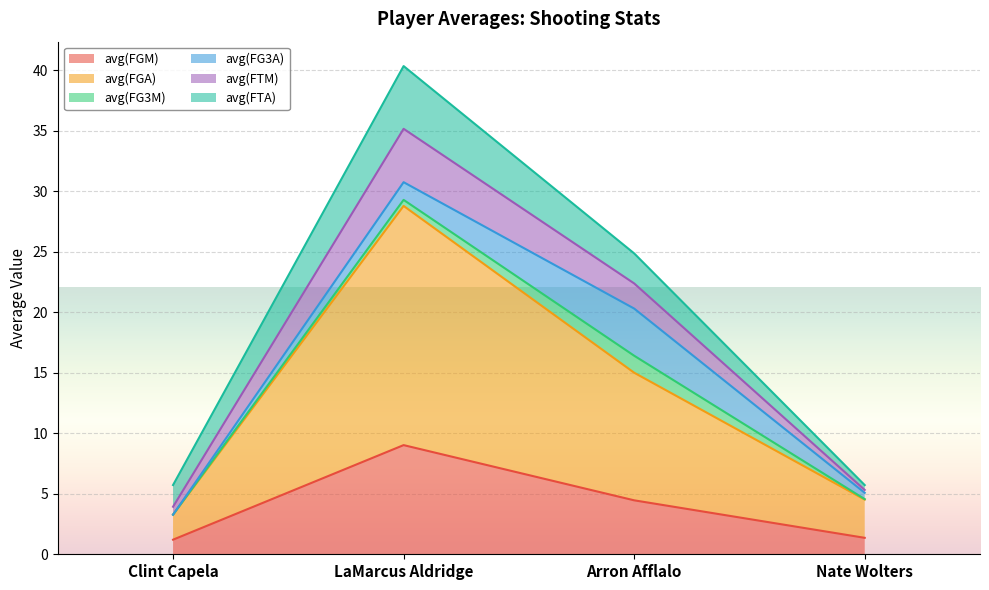

The avg(FGM) series shows 1.4 at Nate Wolters. True or false?

True